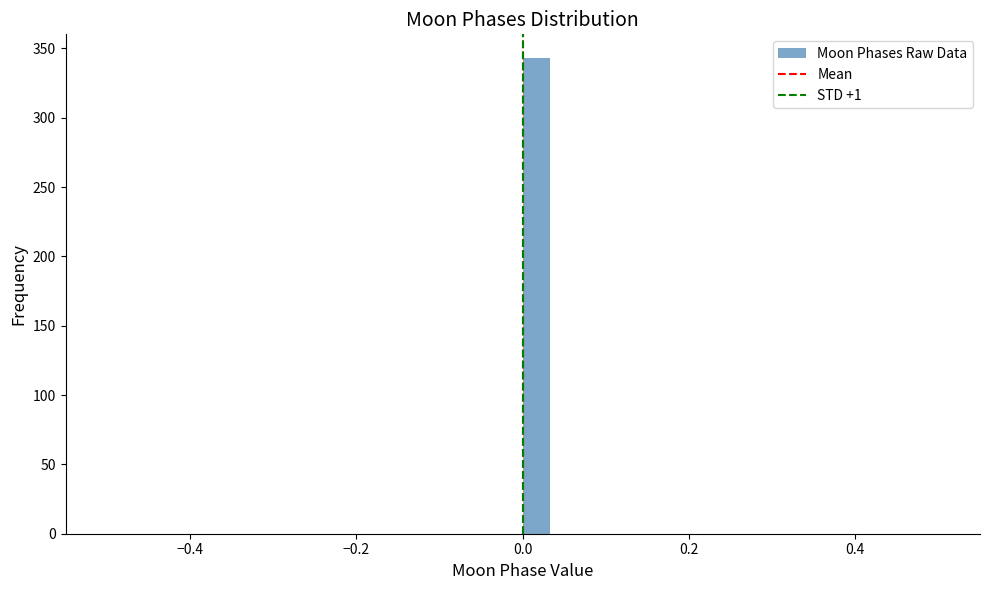

Read against the x-axis, roughly where is the centre of the tallest bar?

0.02